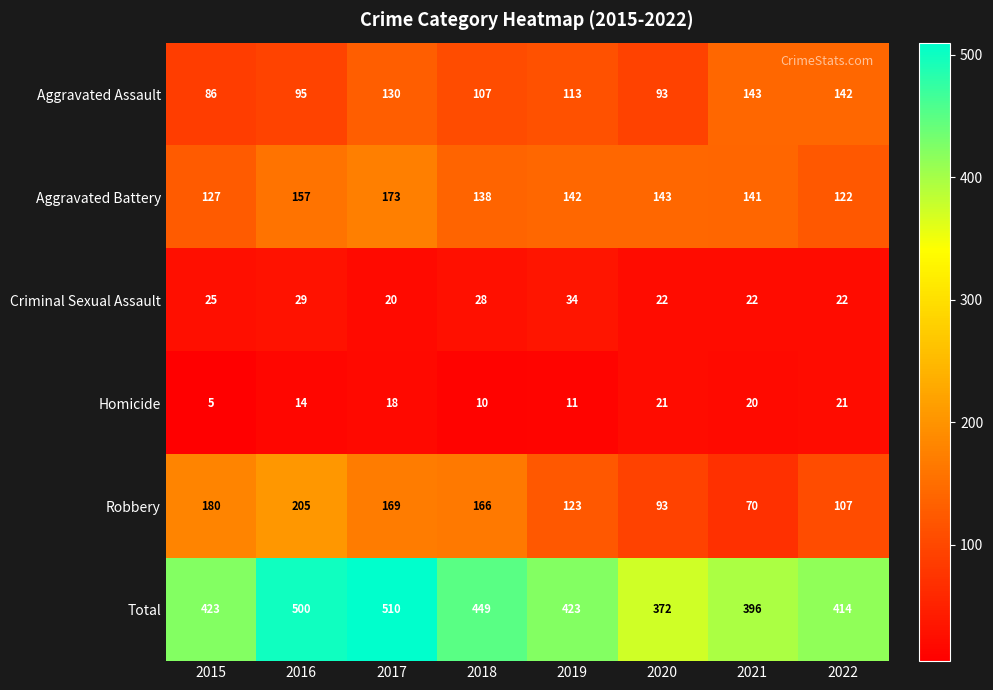

Which series changed the most between 2018 and 2019?

Robbery